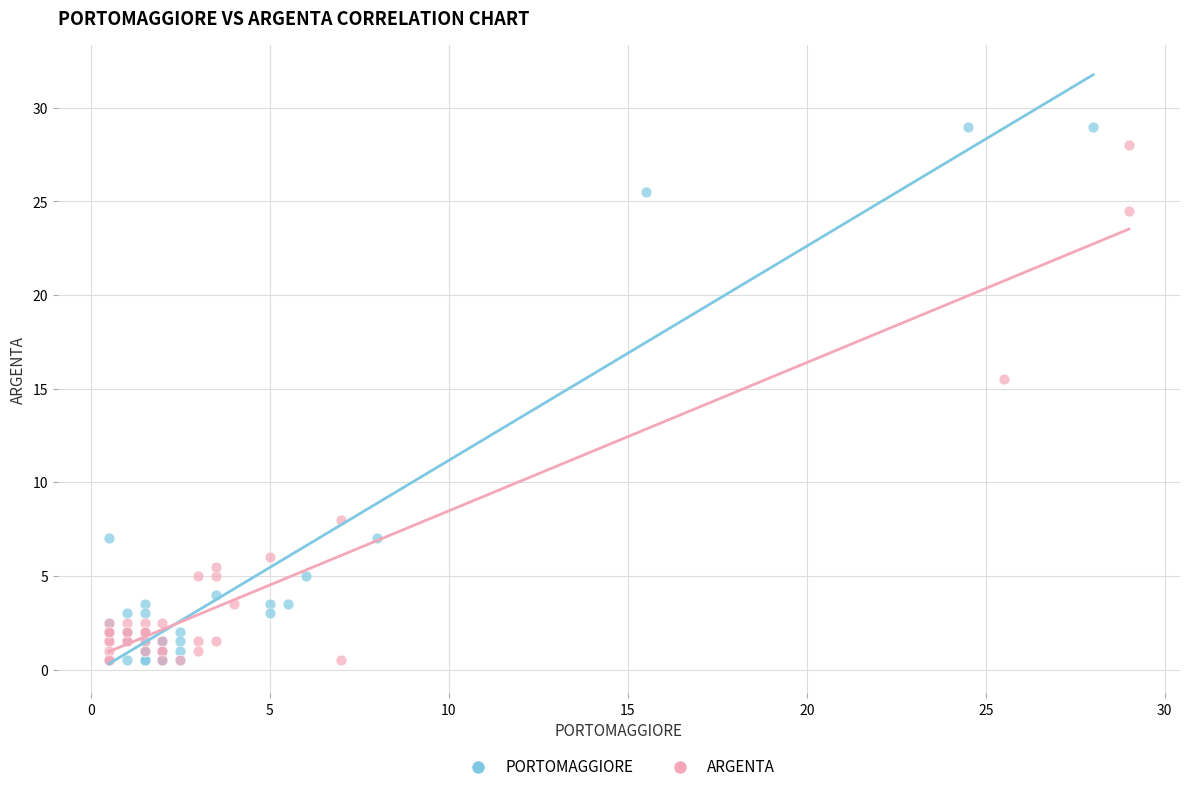

Which series has the largest Y range (max minus min)?

PORTOMAGGIORE